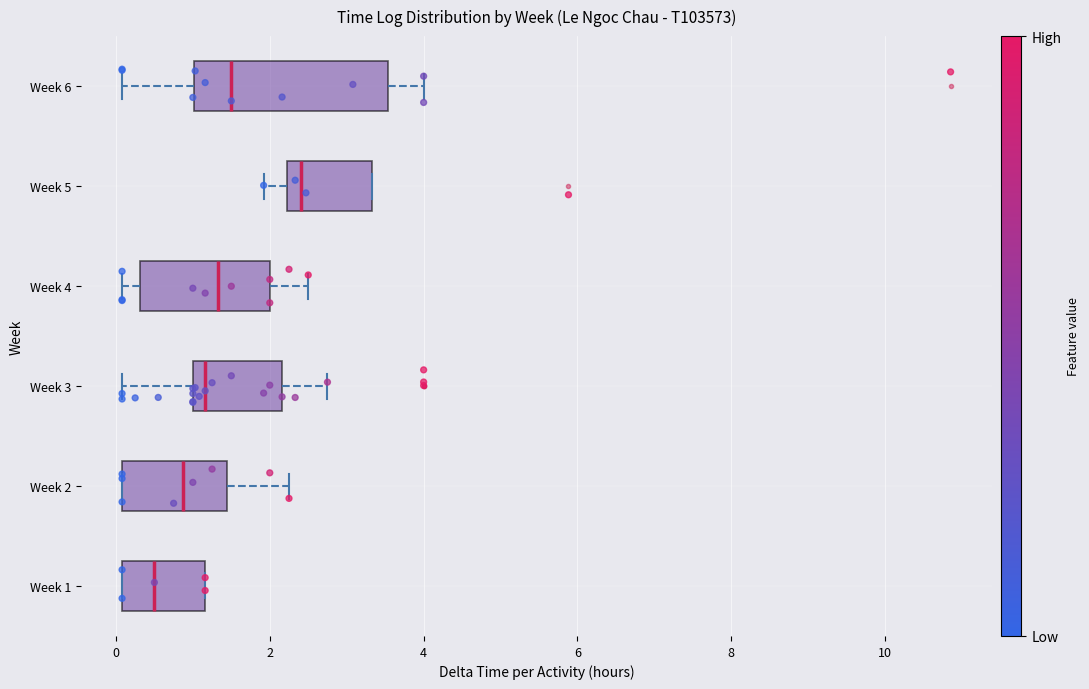

Comparing the boxes themselves (not the whiskers), which one is the widest?

Week 6